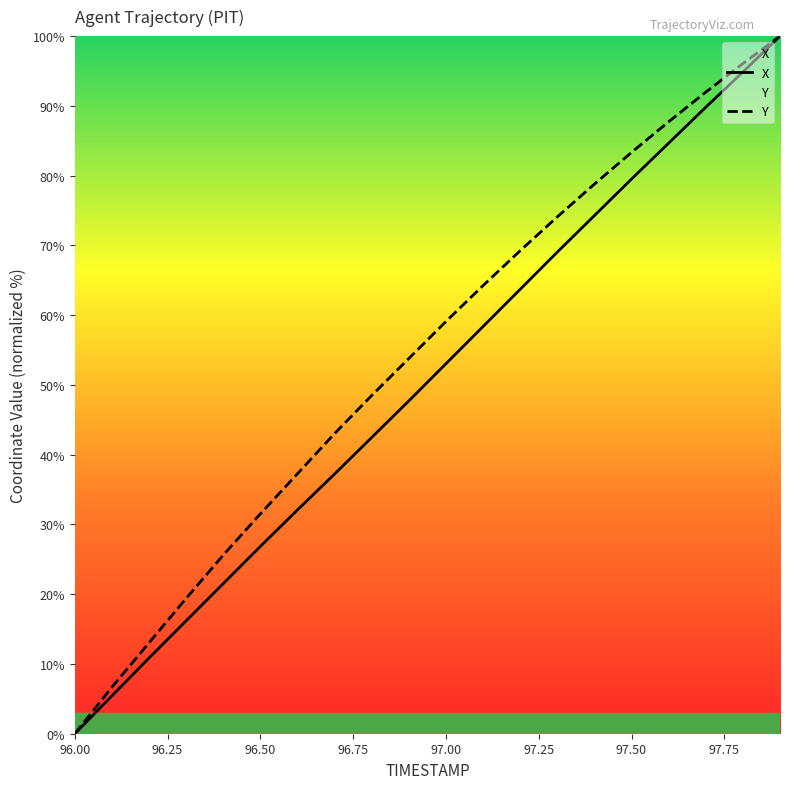

What position from the left is 97.5?

16